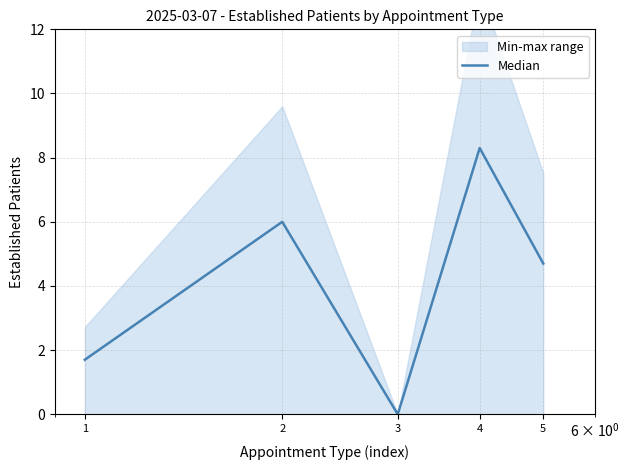

Reading left to right, list all the values displayed in this chart.

1=1.7	2=6.0	3=0.0	4=8.3	5=4.7